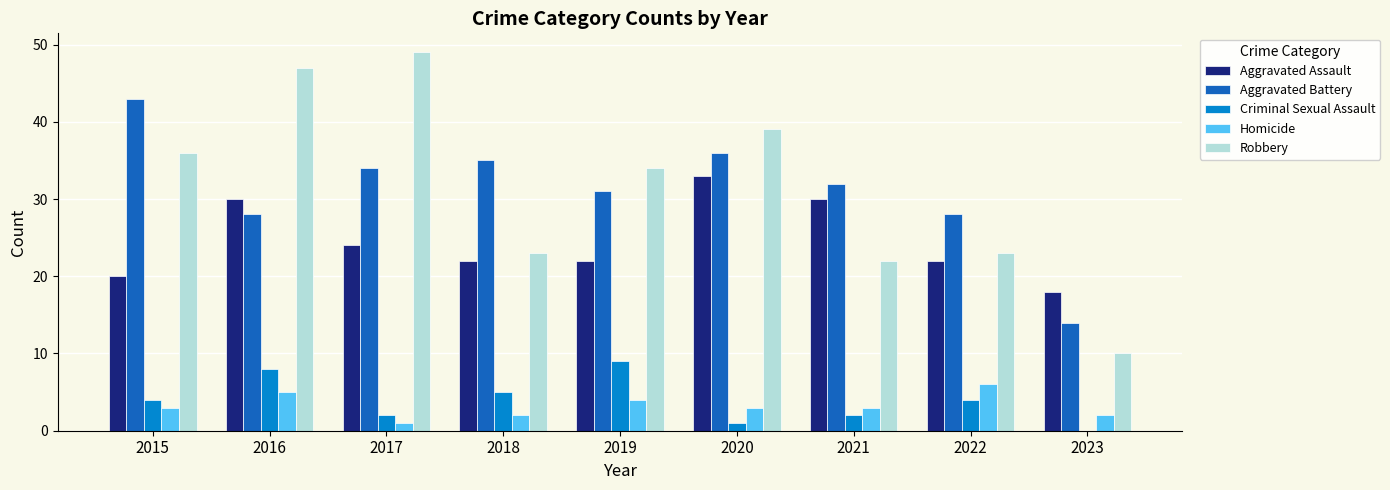

Count the number of data series in this chart.

5